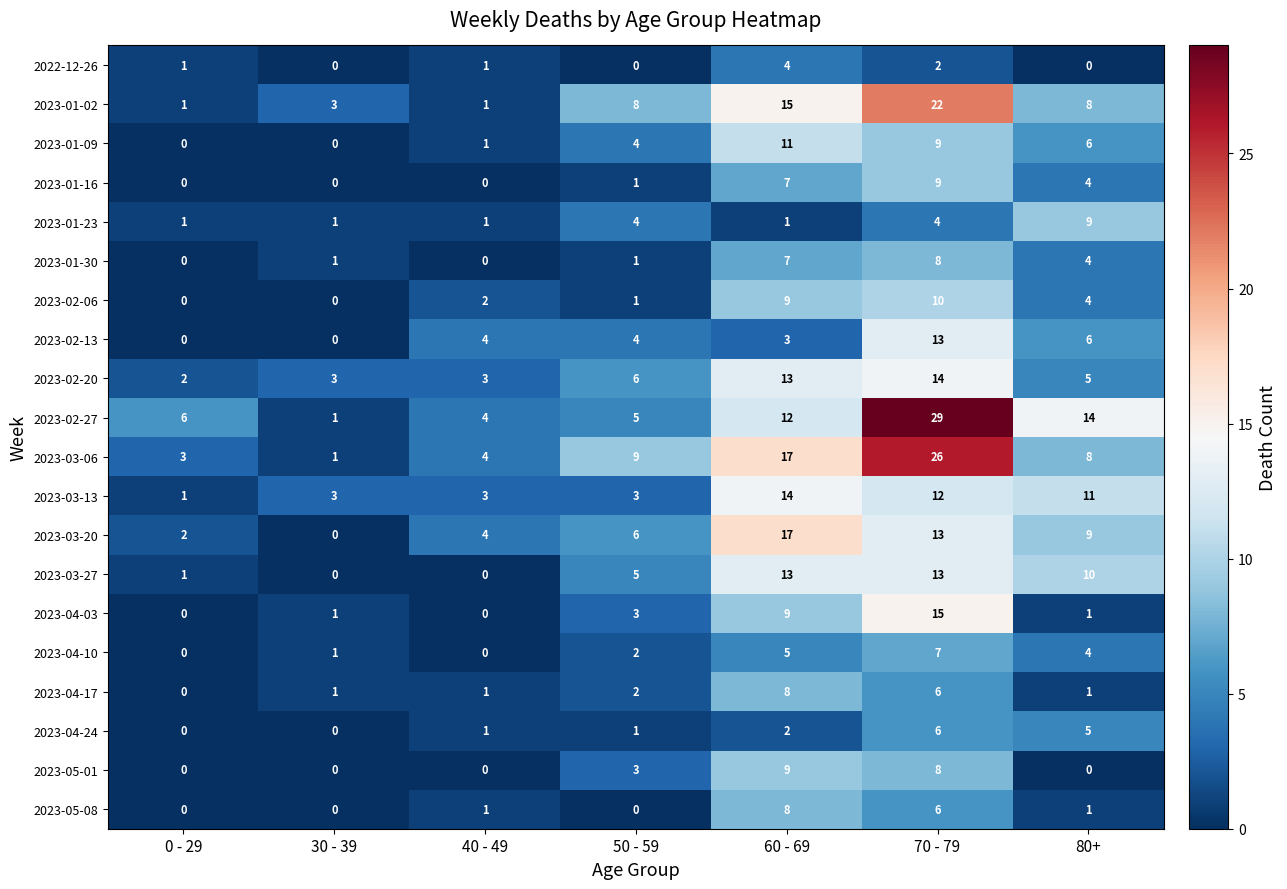

Is it true that 2023-03-20 equals 13 at 70 - 79?

True